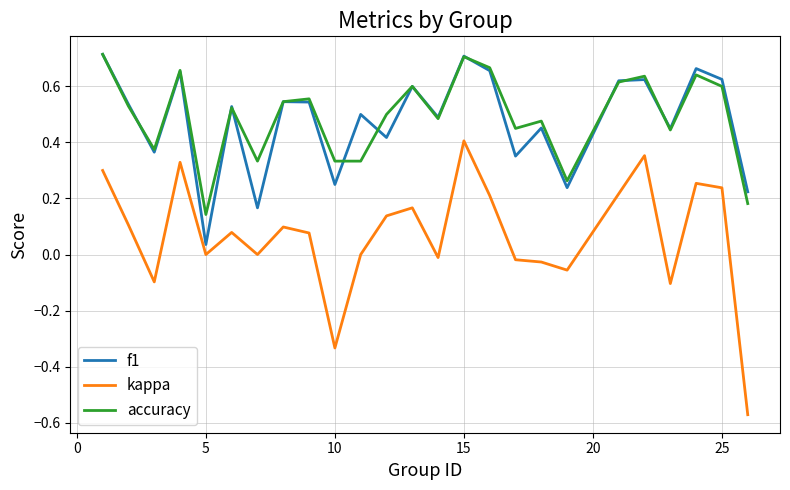

Which series has the largest range (max minus min)?

kappa